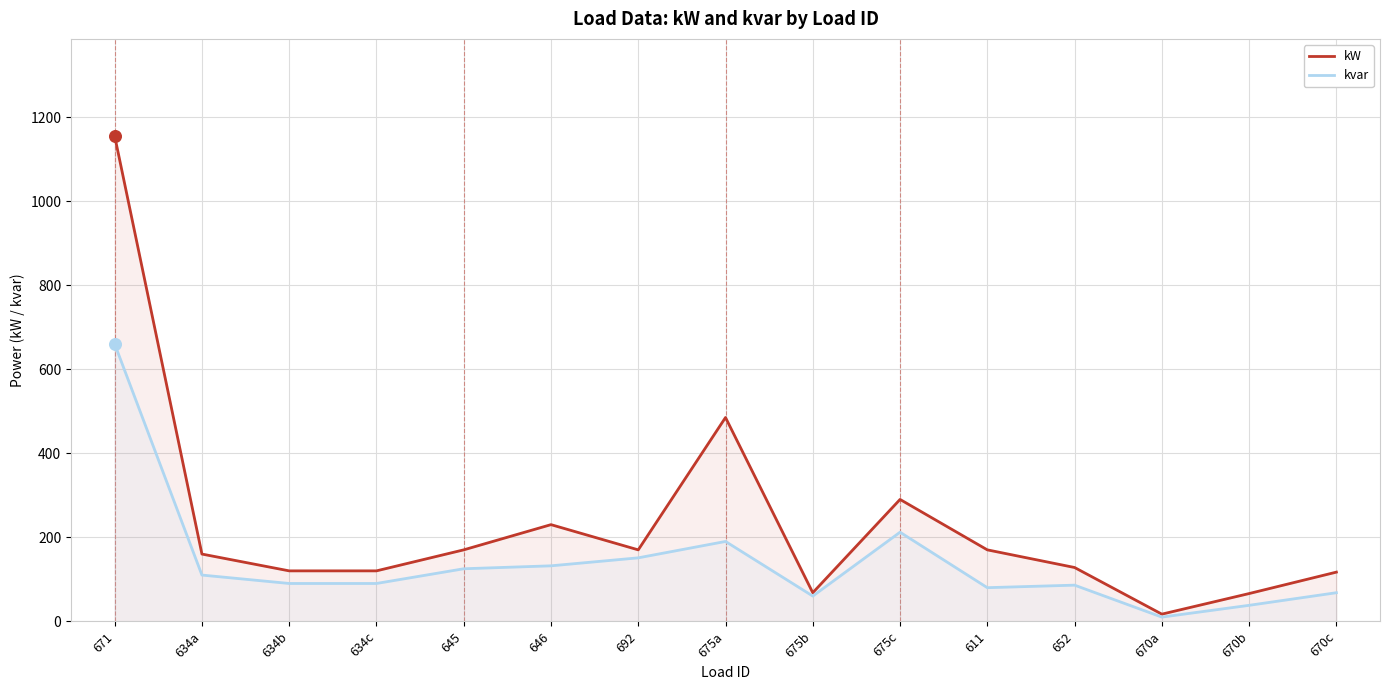

At how many categories does at least one series exceed 685?

1